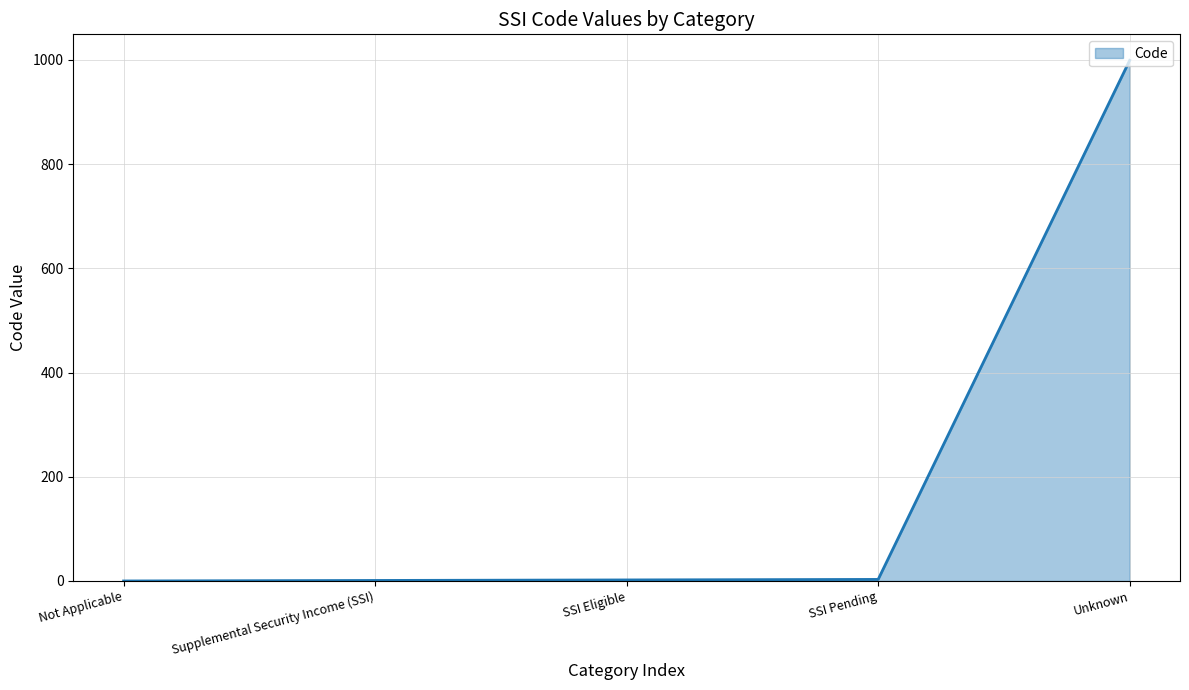

The value at Not Applicable is 0. True or false?

True